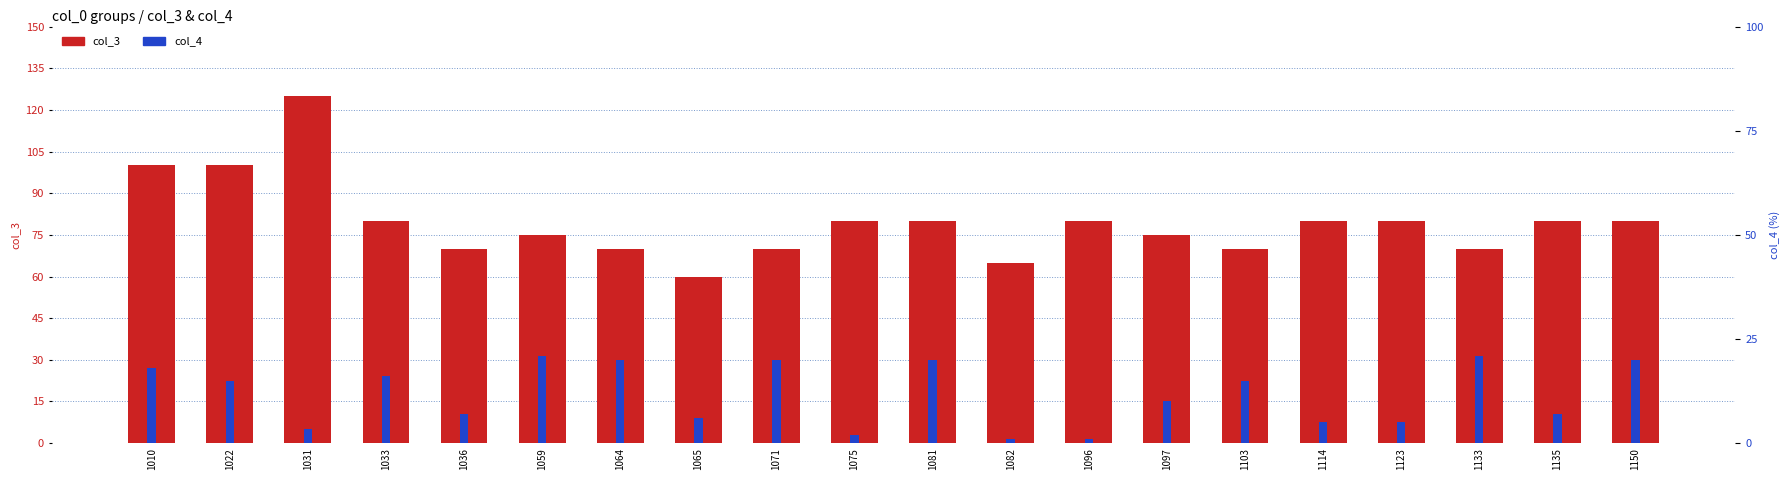

What is the difference between the maximum and second lowest values in the col_3 series?

60.0